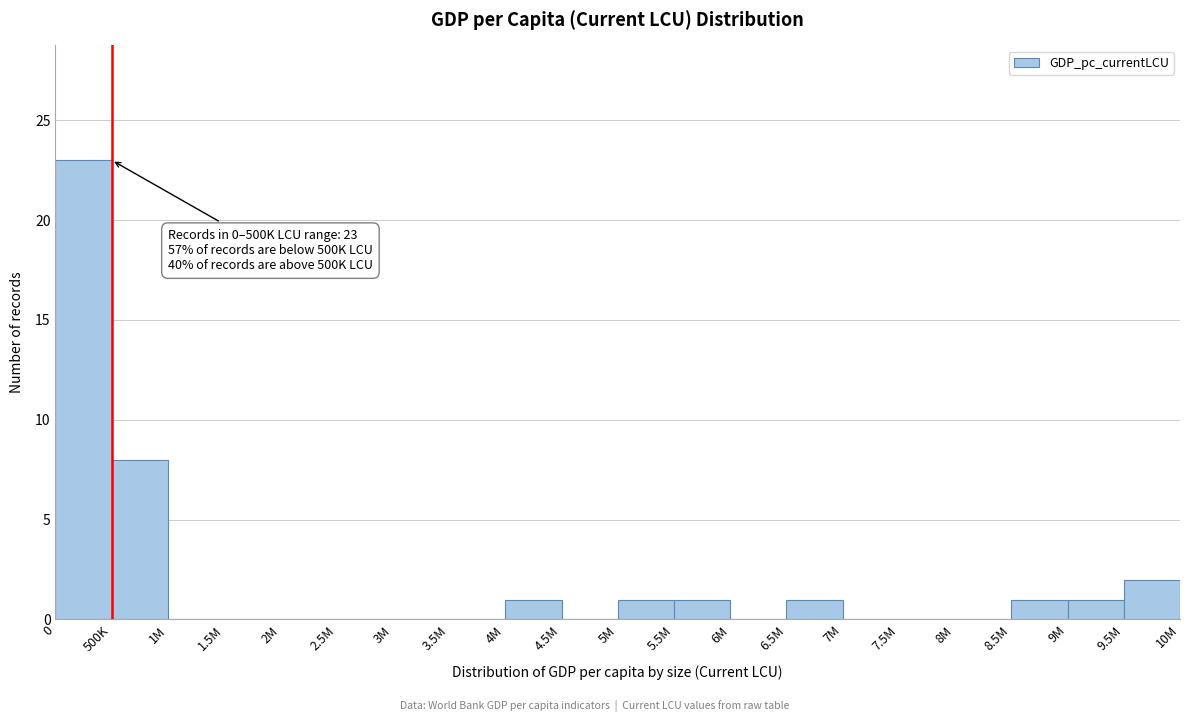

Reading right to left, extract all data points from this chart.

9.5M=2	9M=1	8.5M=1	8M=0	7.5M=0	7M=0	6.5M=1	6M=0	5.5M=1	5M=1	4.5M=0	4M=1	3.5M=0	3M=0	2.5M=0	2M=0	1.5M=0	1M=0	500K=8	0=23